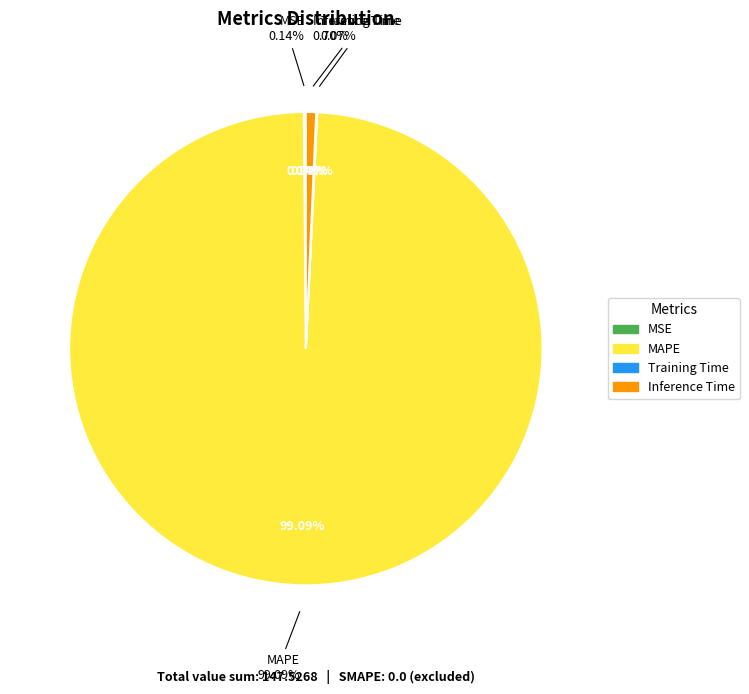

How many slices are in this pie chart?

4